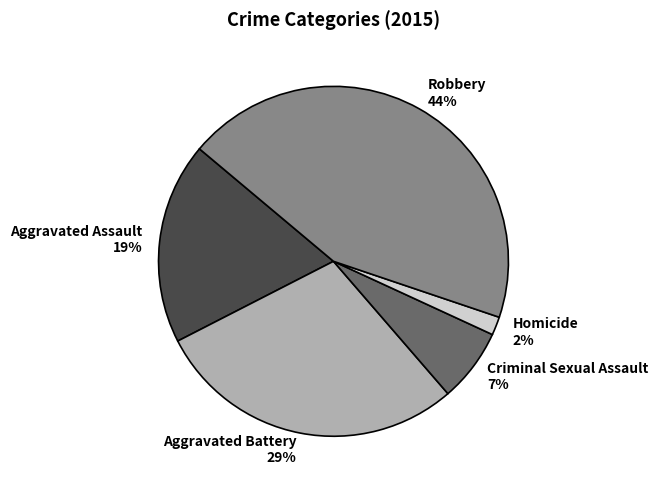

Is the sum of Aggravated Assault and Aggravated Battery greater than half?

No